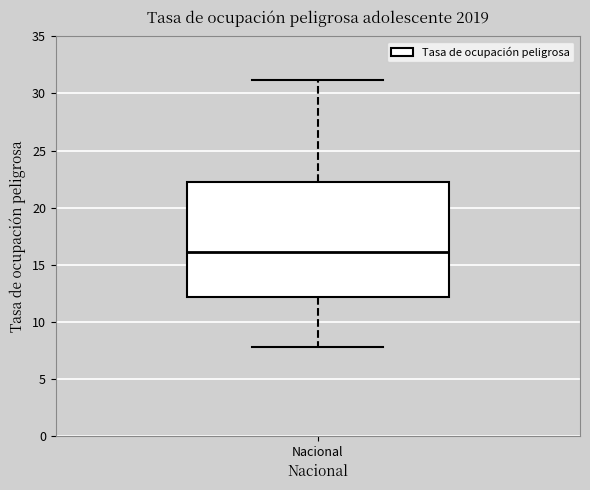

Where does the median line of the box for Nacional sit on the y-axis? The values are not printed on the chart, so give them approximately, as read against the axis.

16